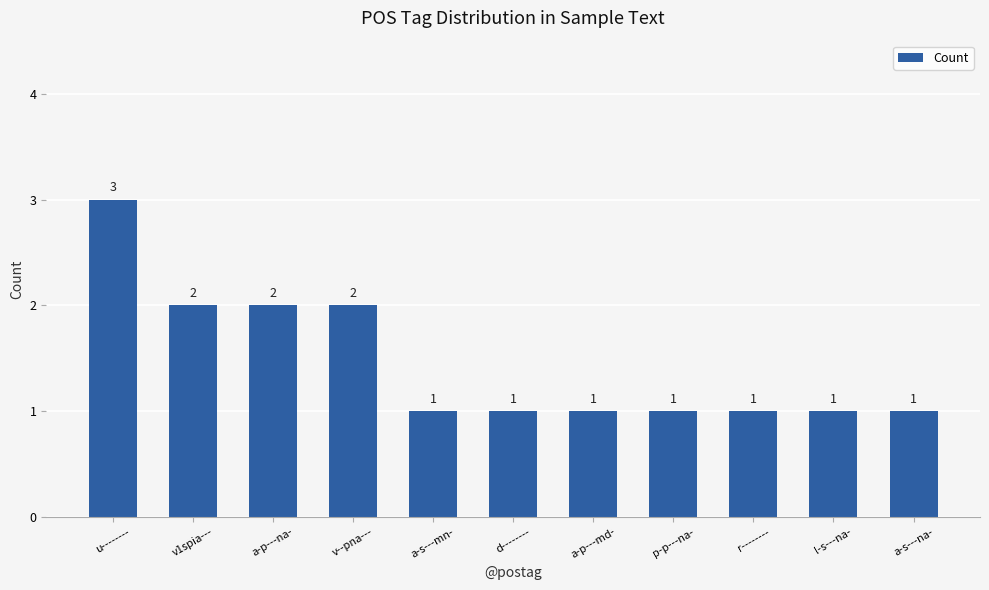

What is the label of the 2nd bar from the right?

l-s---na-